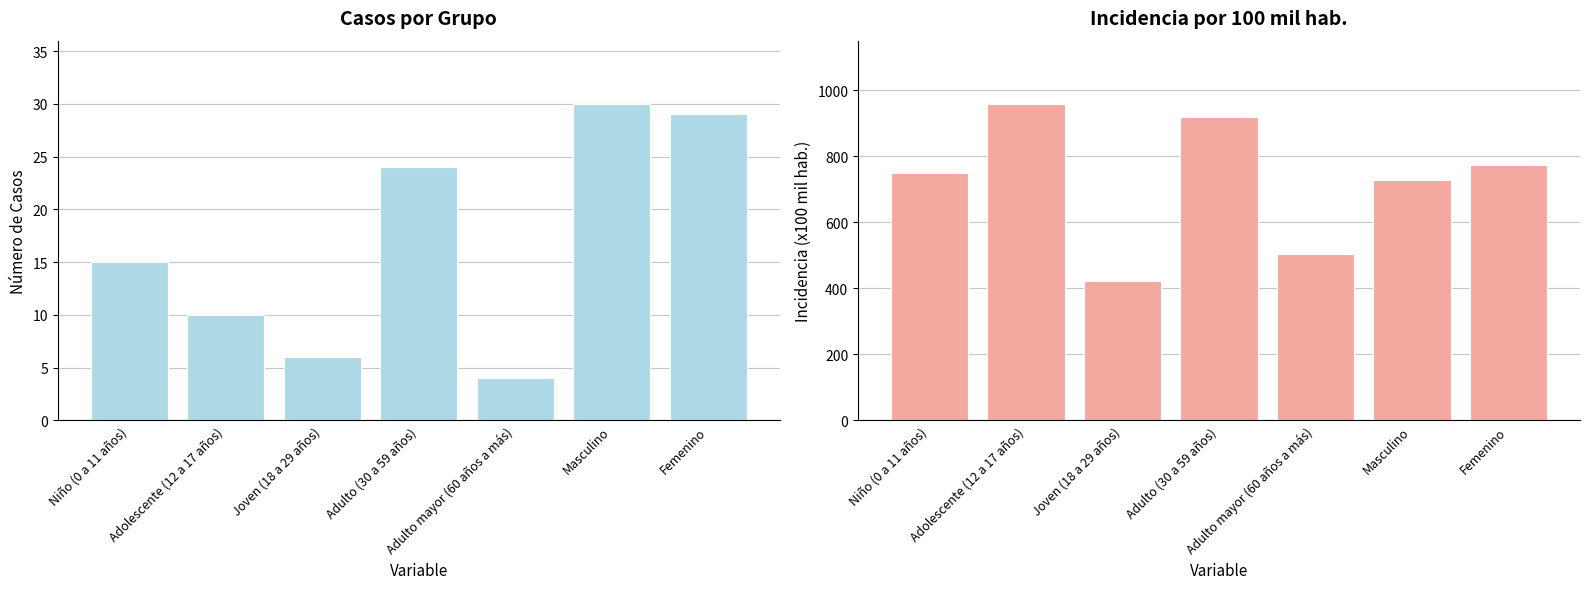

Count the number of data series in this chart.

2